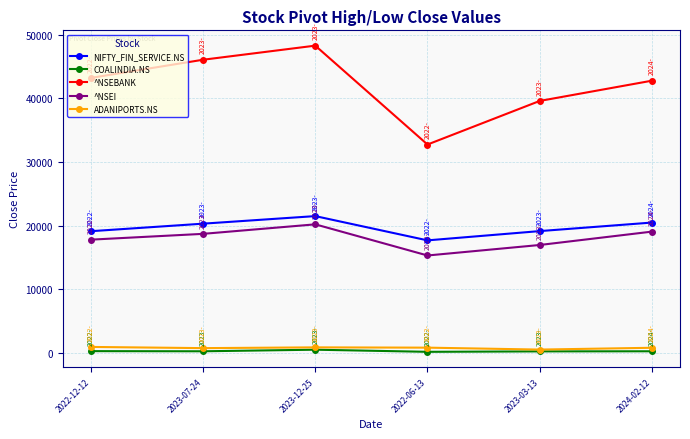

Which series has the widest spread of values?

^NSEBANK